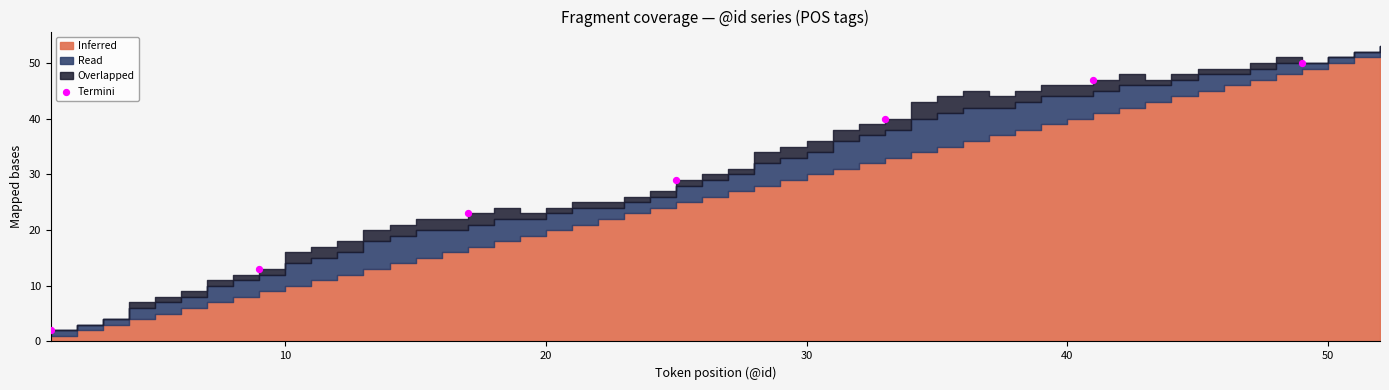

What is the average Y value?

29